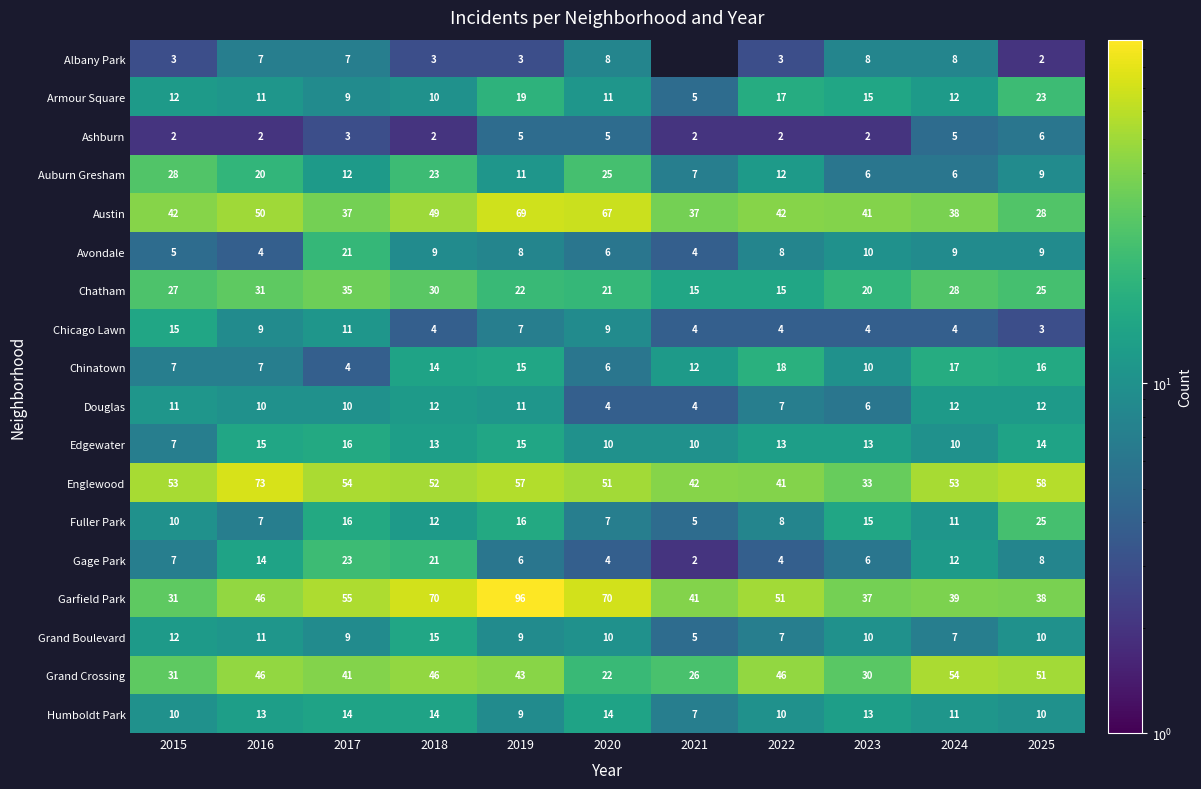

How many data points does each series have?

11